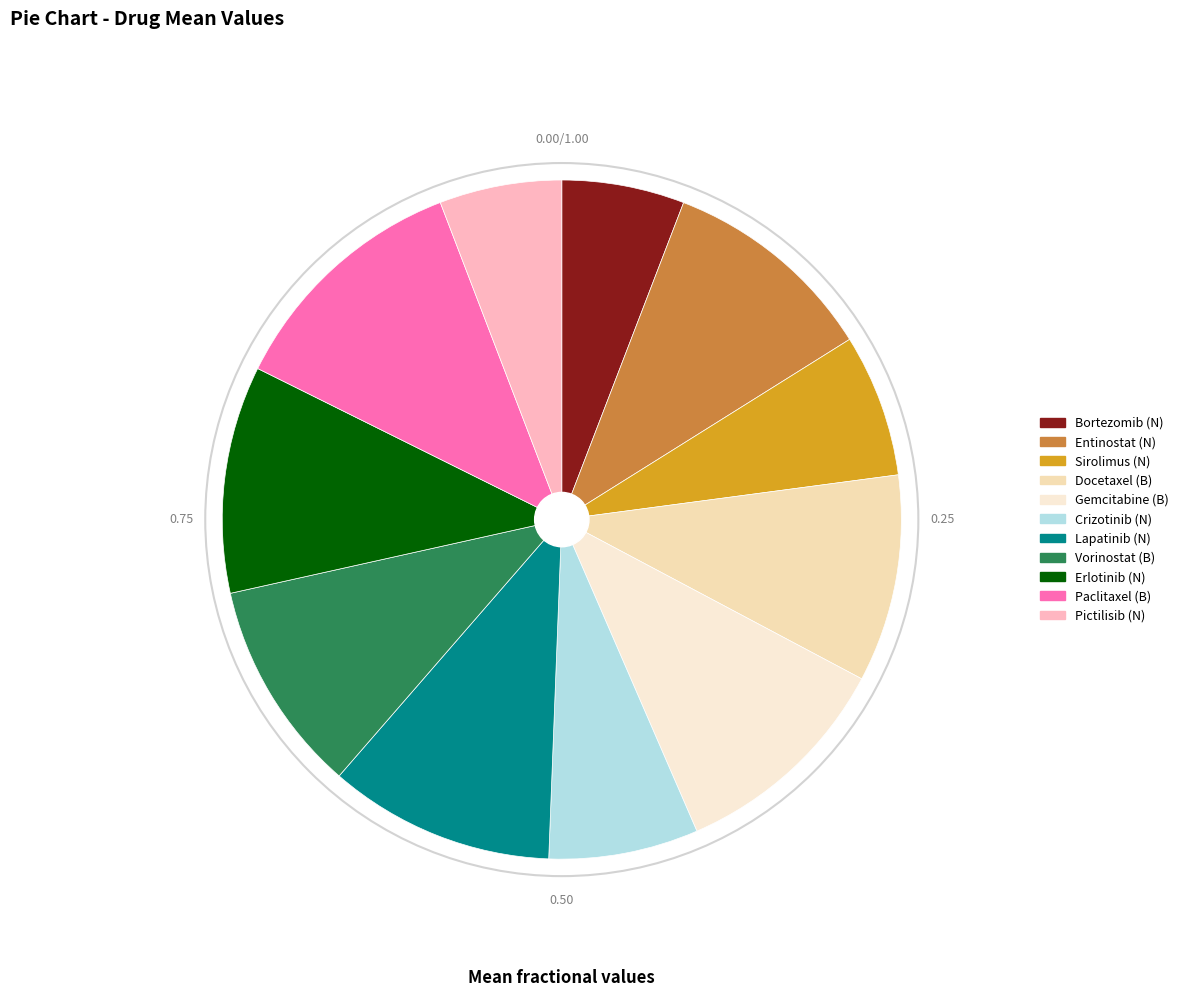

Does any single category account for the majority?

No